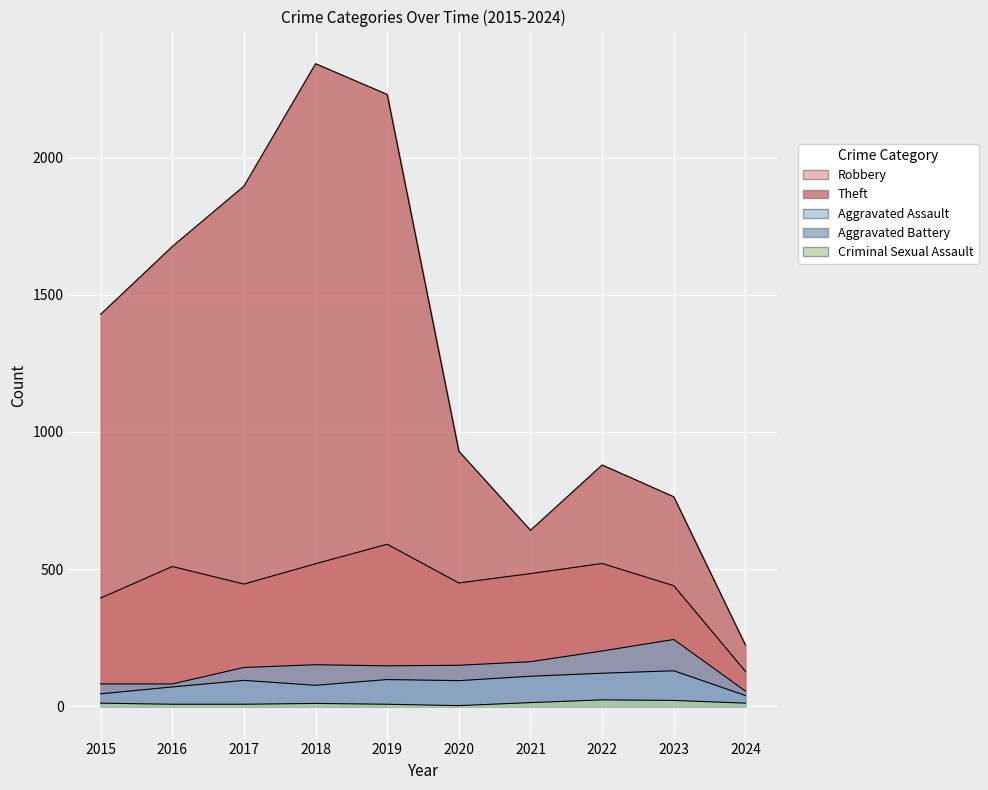

What is the difference between the maximum and minimum values in the Criminal Sexual Assault series?

21